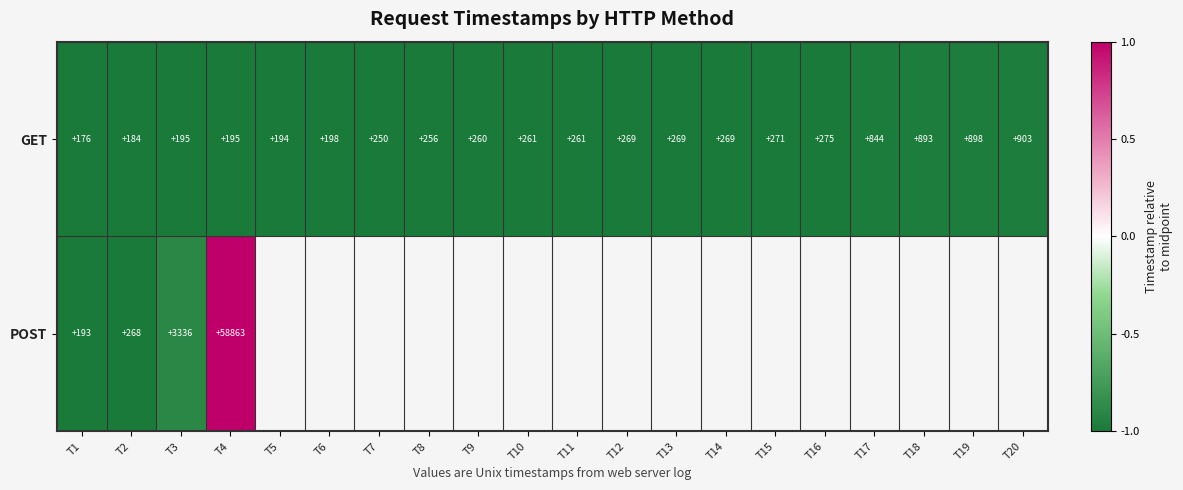

At which label does GET reach its peak?

T20